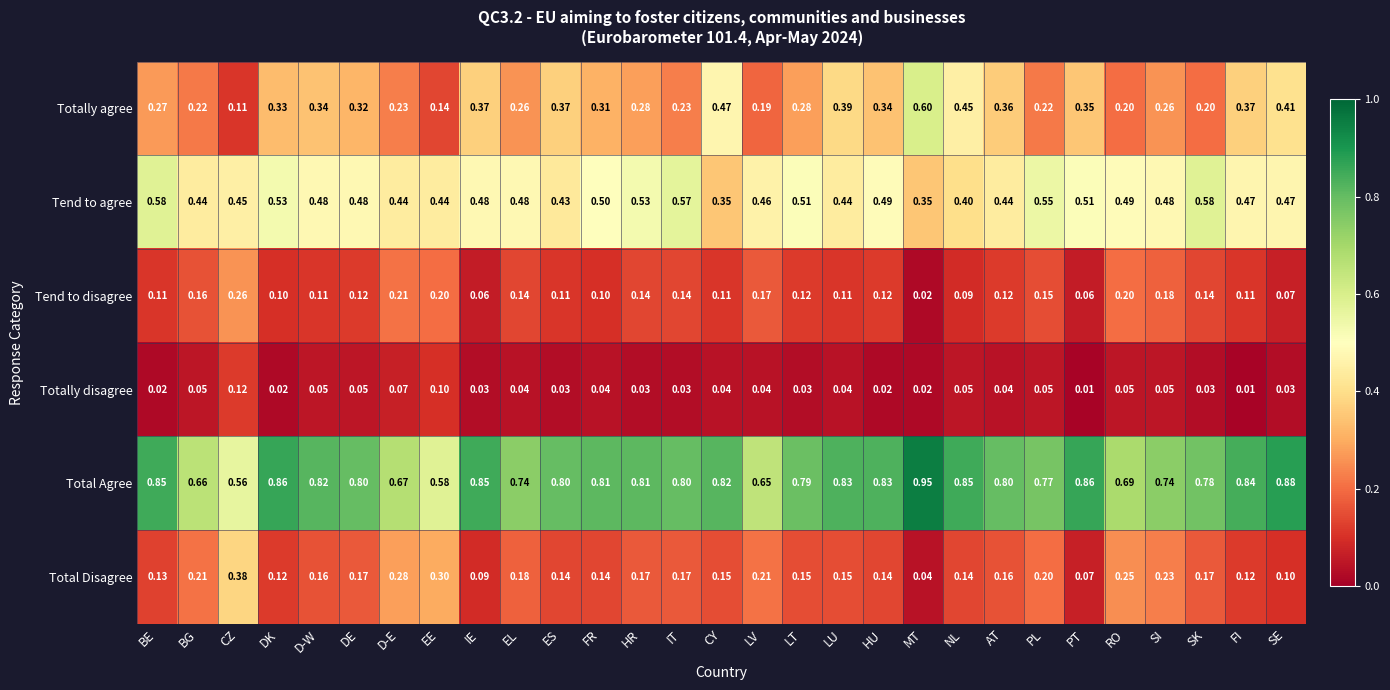

At how many categories does at least one series exceed 0?

29